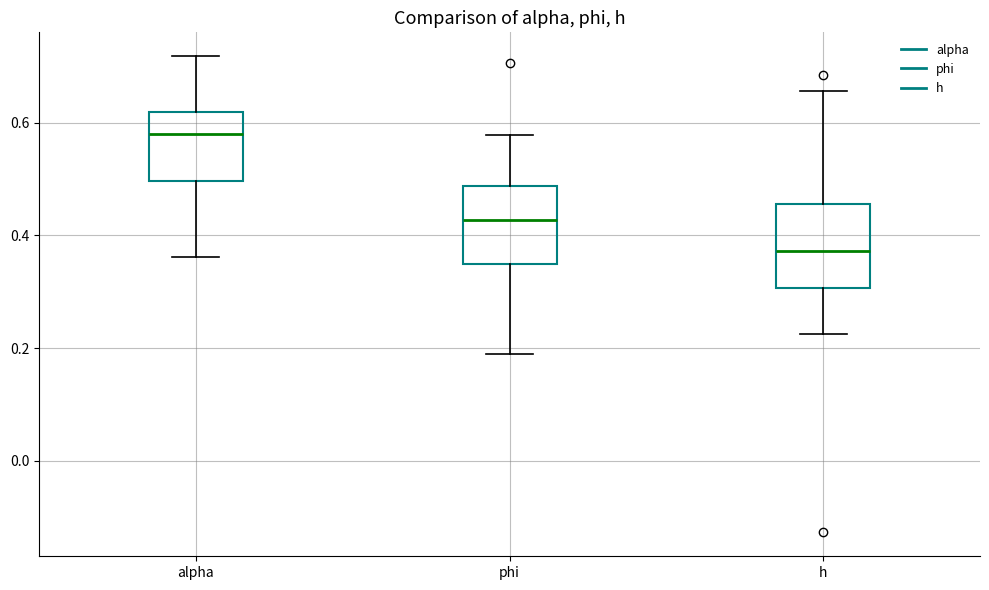

Which box has the lowest median line?

h